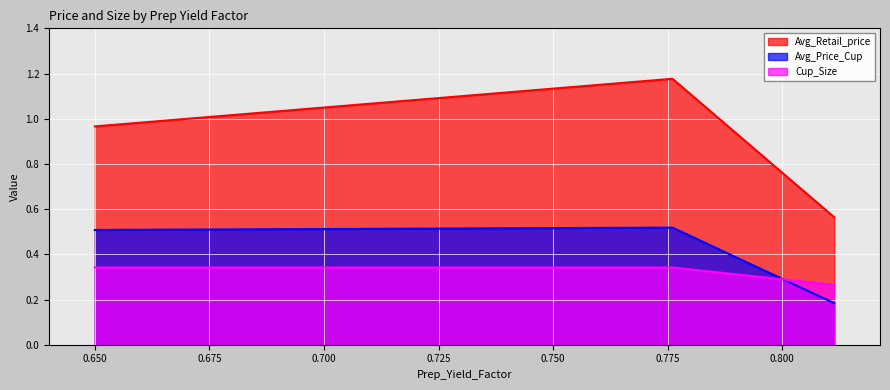

Which series has the largest total across all categories?

Avg_Retail_price